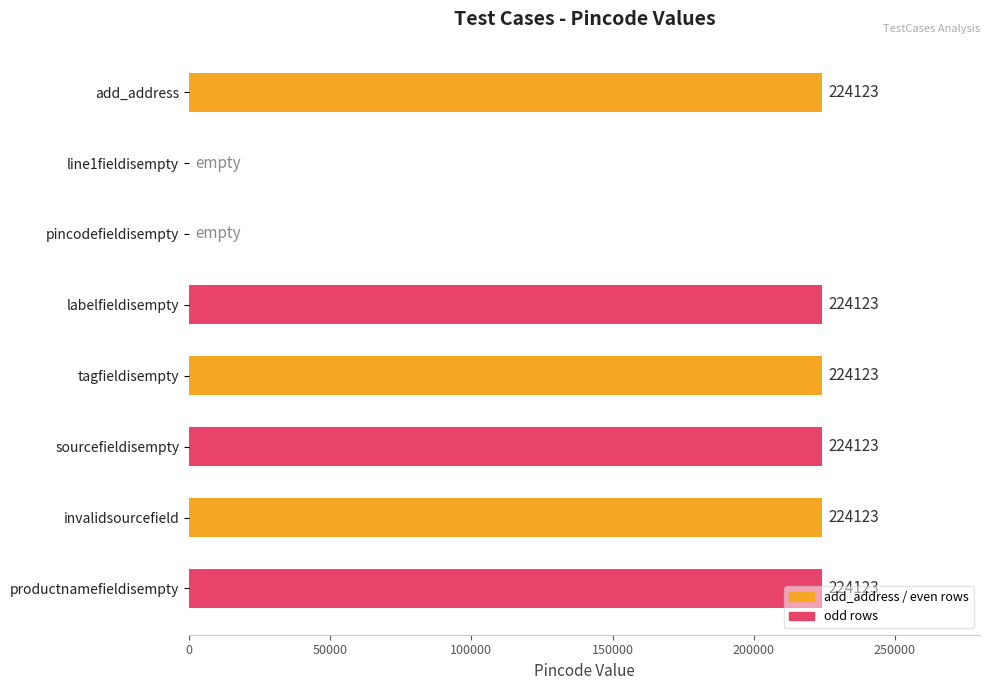

The value at add_address is 337239. True or false?

False